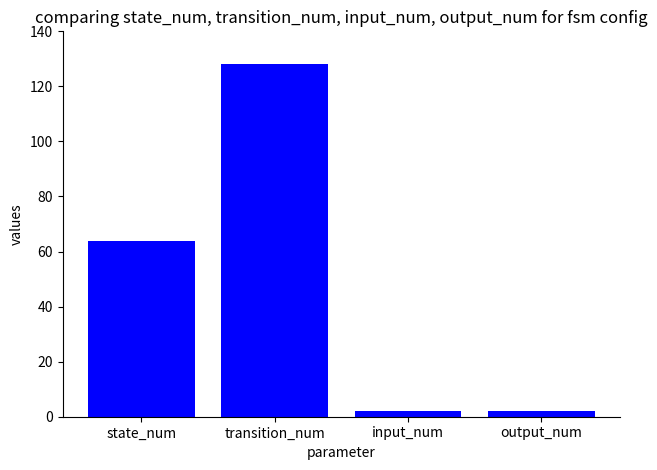

The value at input_num is 2. True or false?

True